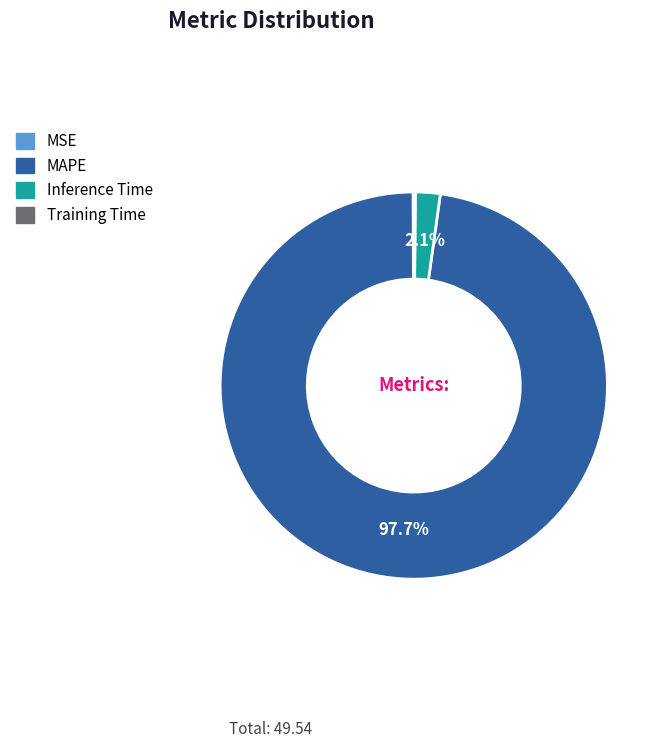

What is the largest slice in the pie chart?

MAPE